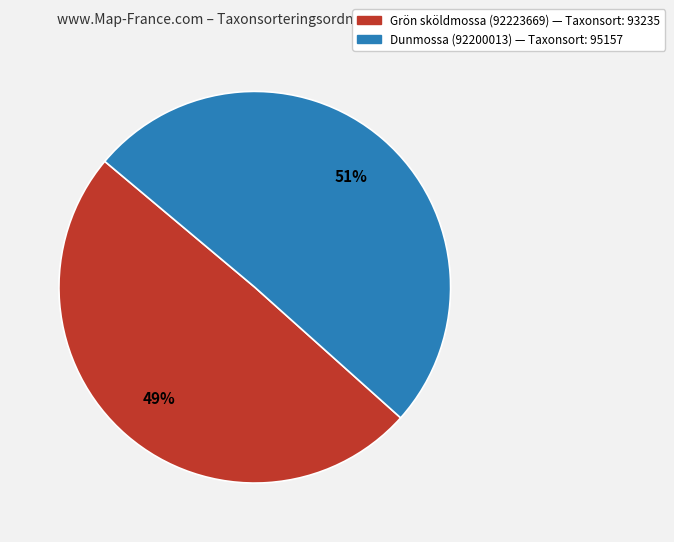

What is the largest slice in the pie chart?

Dunmossa (92200013)